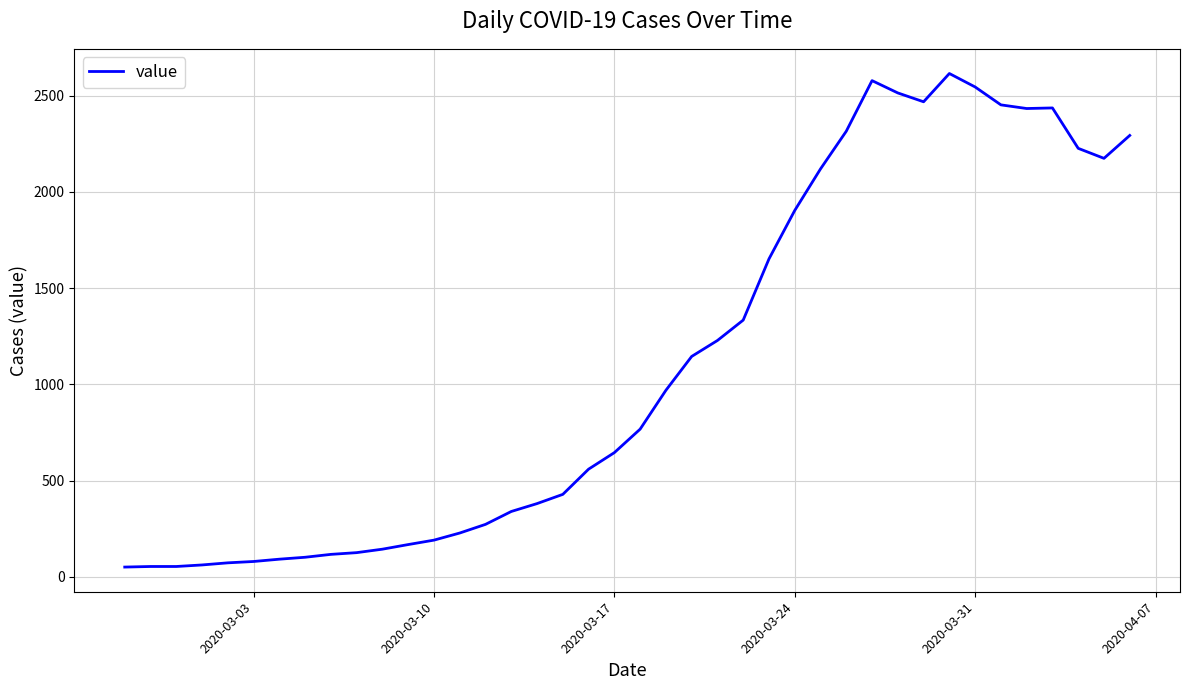

What is the difference between the maximum and minimum values?

2566